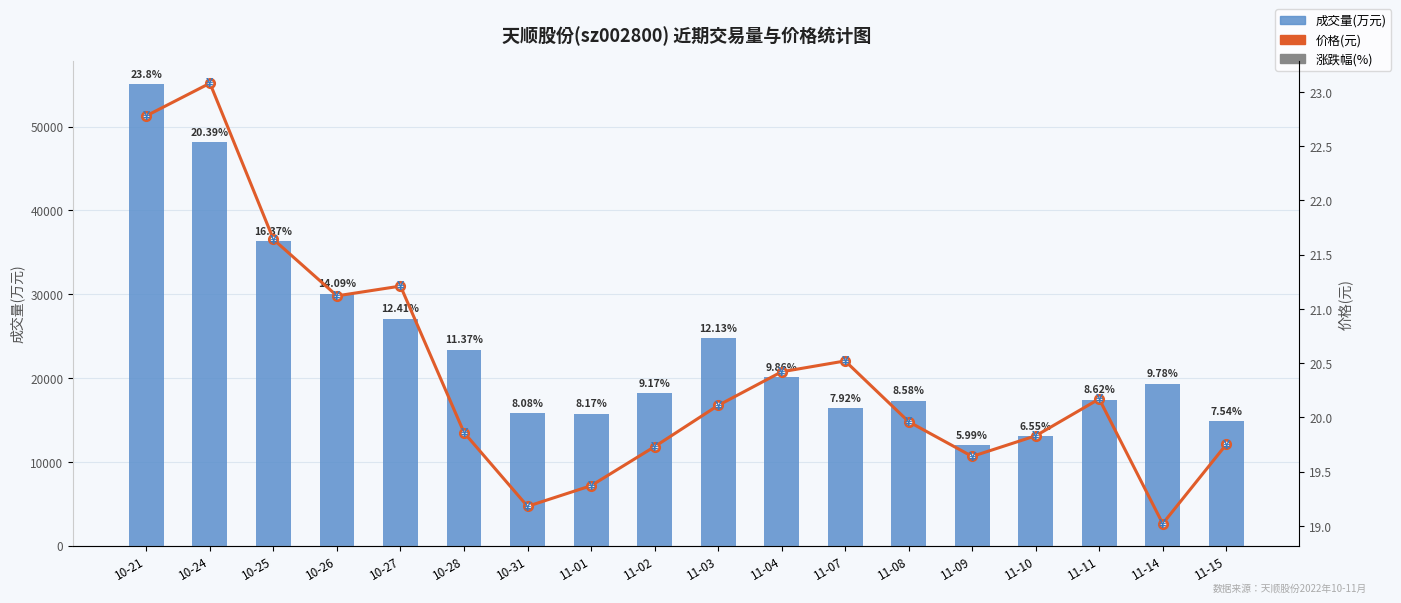

Which label corresponds to the largest value in the chart?

10-21